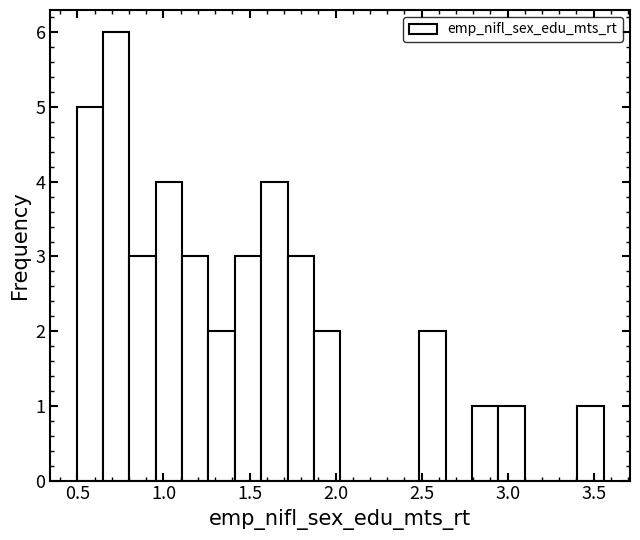

Read against the x-axis, roughly where is the centre of the tallest bar?

0.75